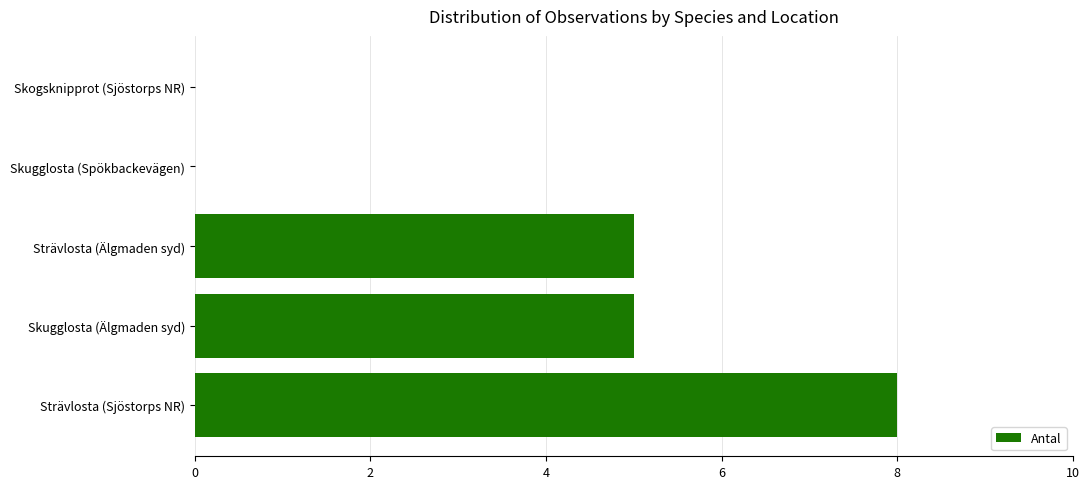

Between Skogsknipprot (Sjöstorps NR) and Strävlosta (Älgmaden syd), which is larger?

Strävlosta (Älgmaden syd)